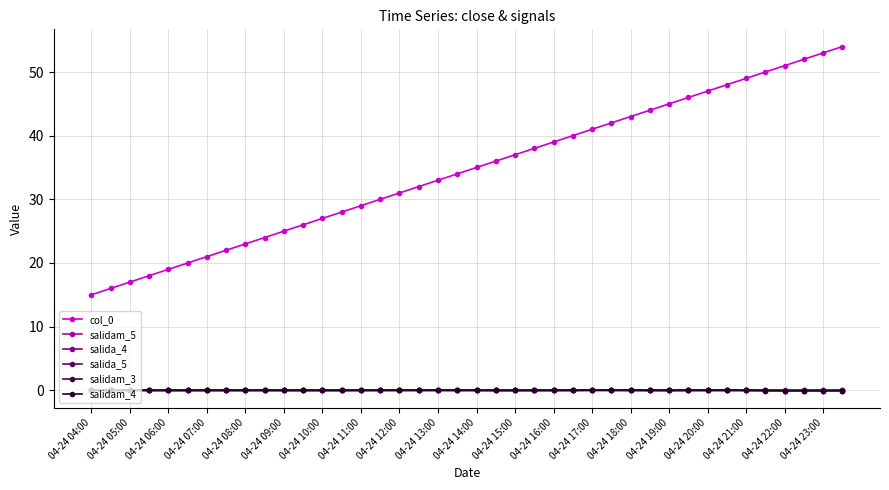

True or false: salida_4 and col_0 cross at least once.

False